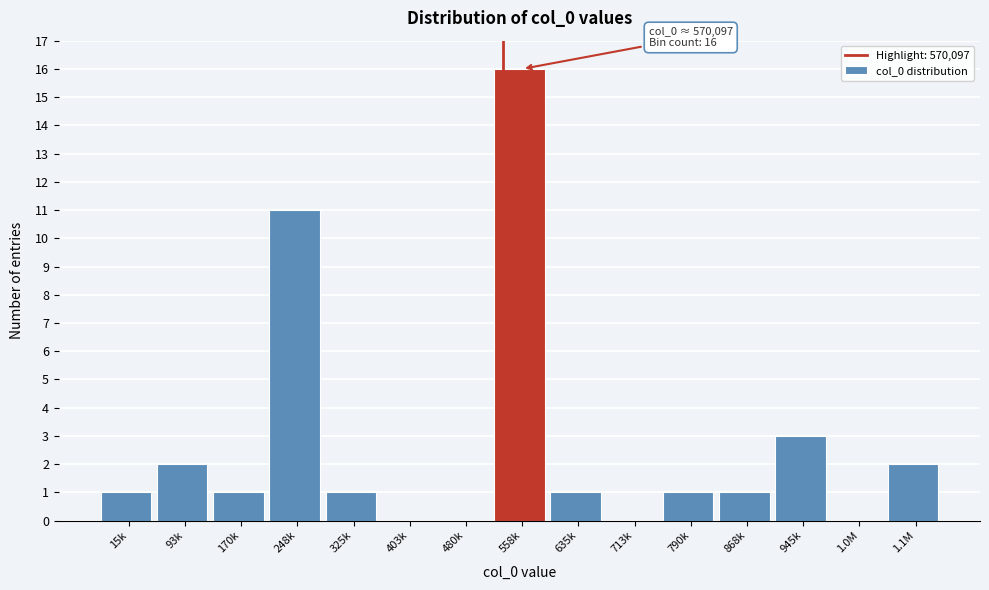

Reading left to right, list all the values displayed in this chart.

15k=1	93k=2	170k=1	248k=11	325k=1	403k=0	480k=0	558k=16	635k=1	713k=0	790k=1	868k=1	945k=3	1.0M=0	1.1M=2